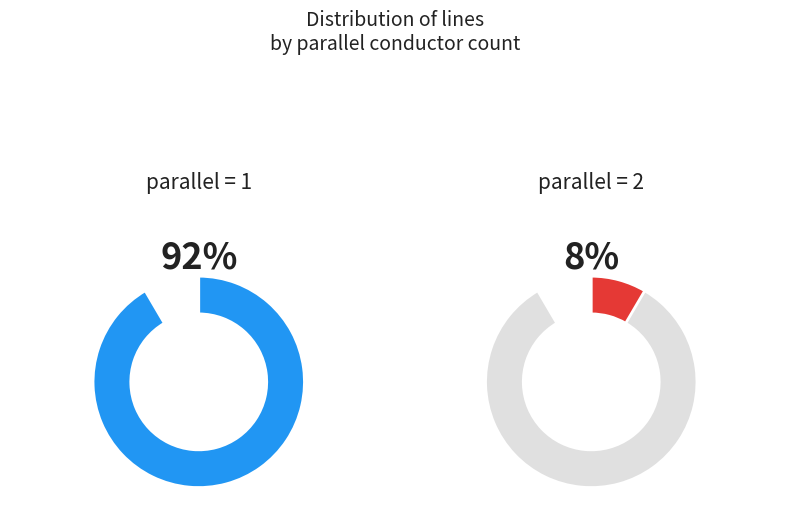

How many slices are in this pie chart?

2